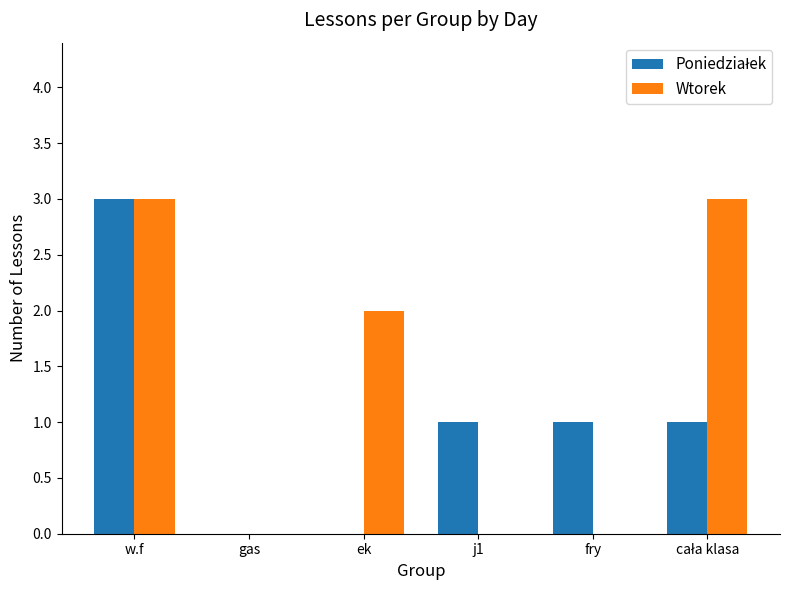

At which category is the sum across all series the highest?

w.f